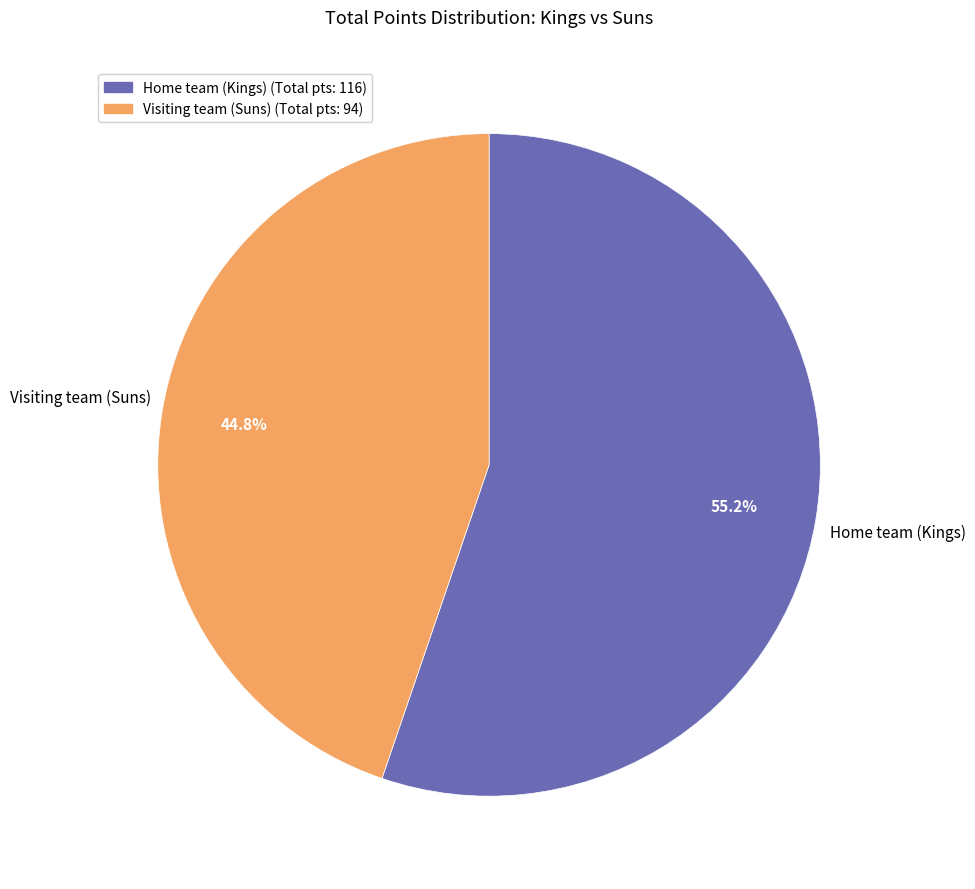

Is there a majority slice in this chart?

Yes